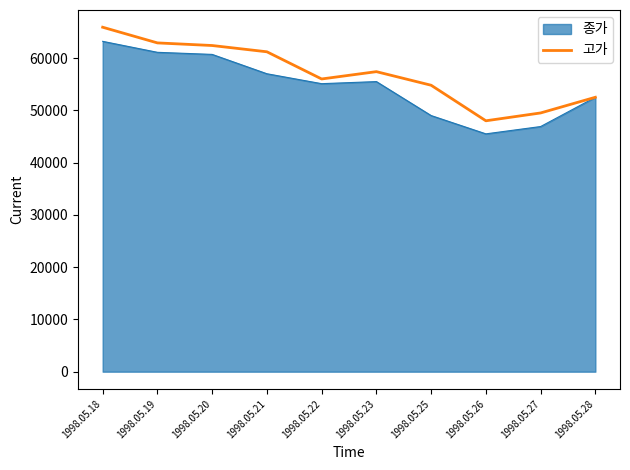

The value of 종가 at 1998.05.19 is 61100. True or false?

True